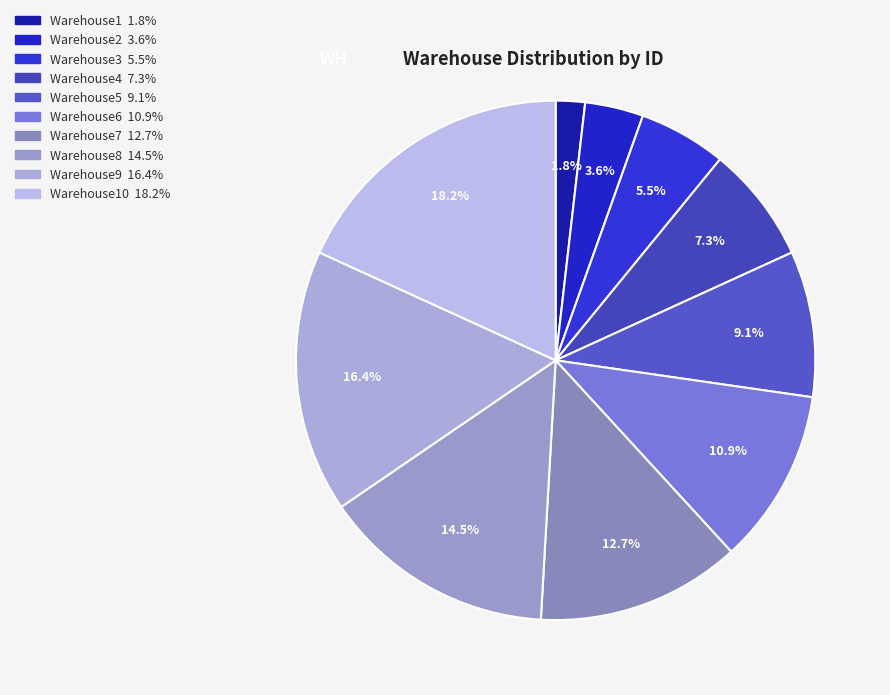

What is the smallest slice in the pie chart?

Warehouse1